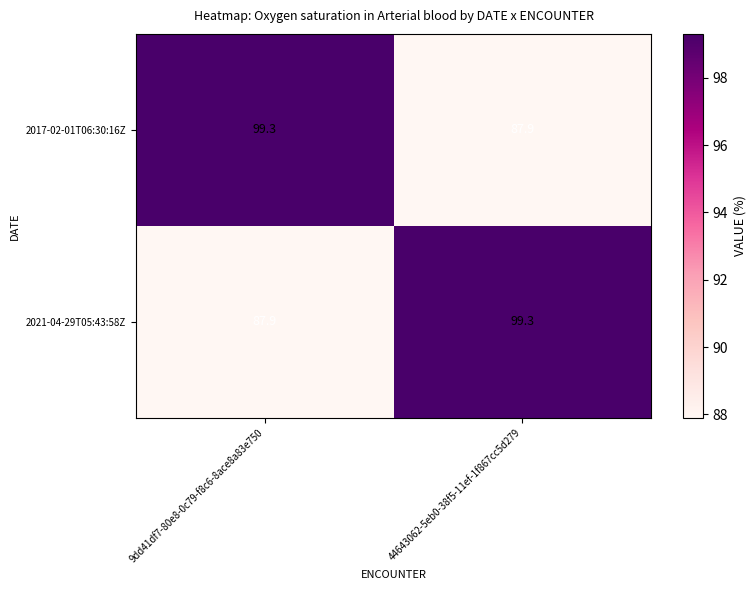

True or false: 2021-04-29T05:43:58Z has a value of 99.3 at 44643062-5eb0-38f5-11ef-1f867cc5d279.

True